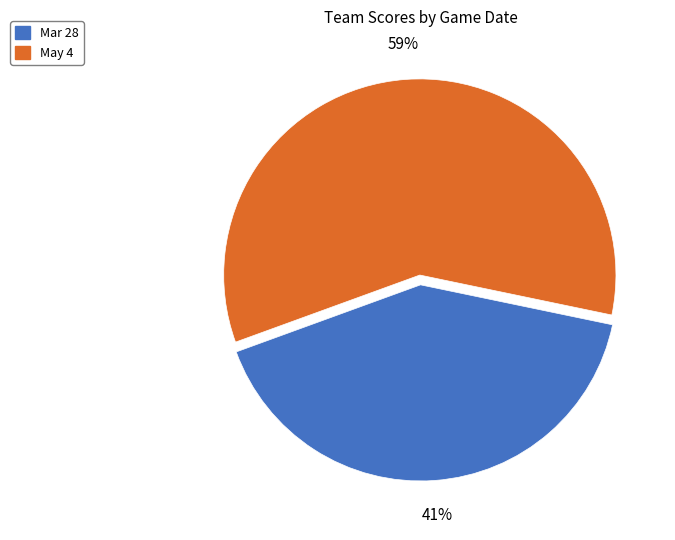

Which slice represents more than half of the pie?

May 4